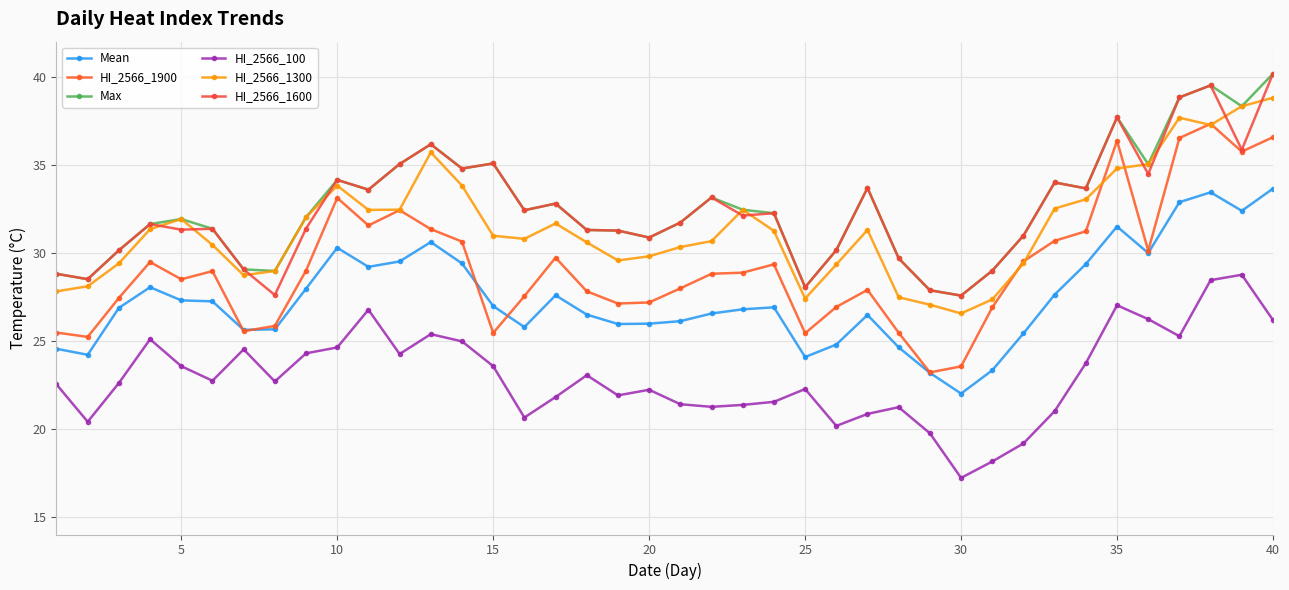

In HI_2566_100, how many points are lower than both neighbors (excluding endpoints)?

10